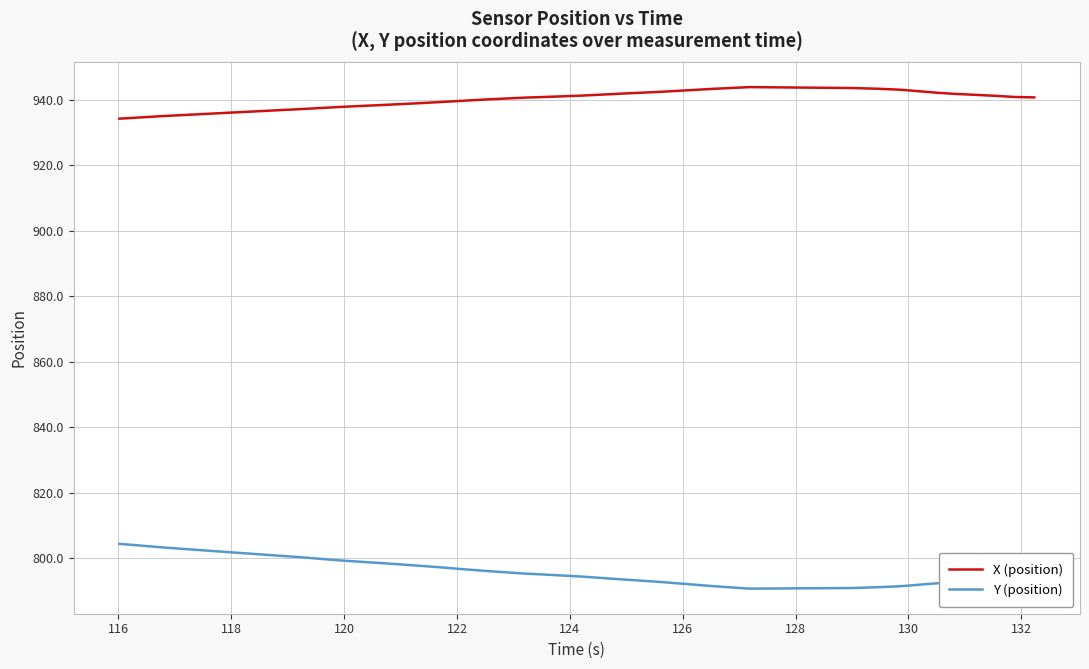

True or false: X (position) has more than 0 interior local peaks.

True